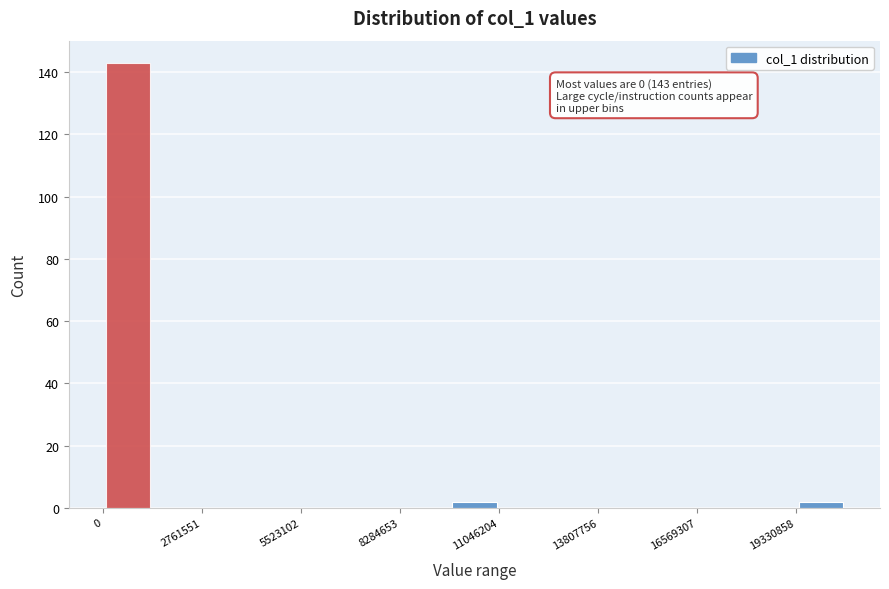

Read against the x-axis, roughly where is the centre of the tallest bar?

500000